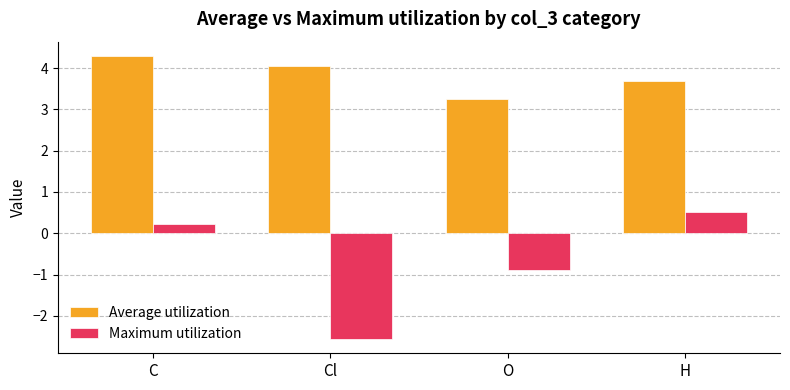

What is the difference between the maximum and minimum values in the Maximum utilization series?

3.1